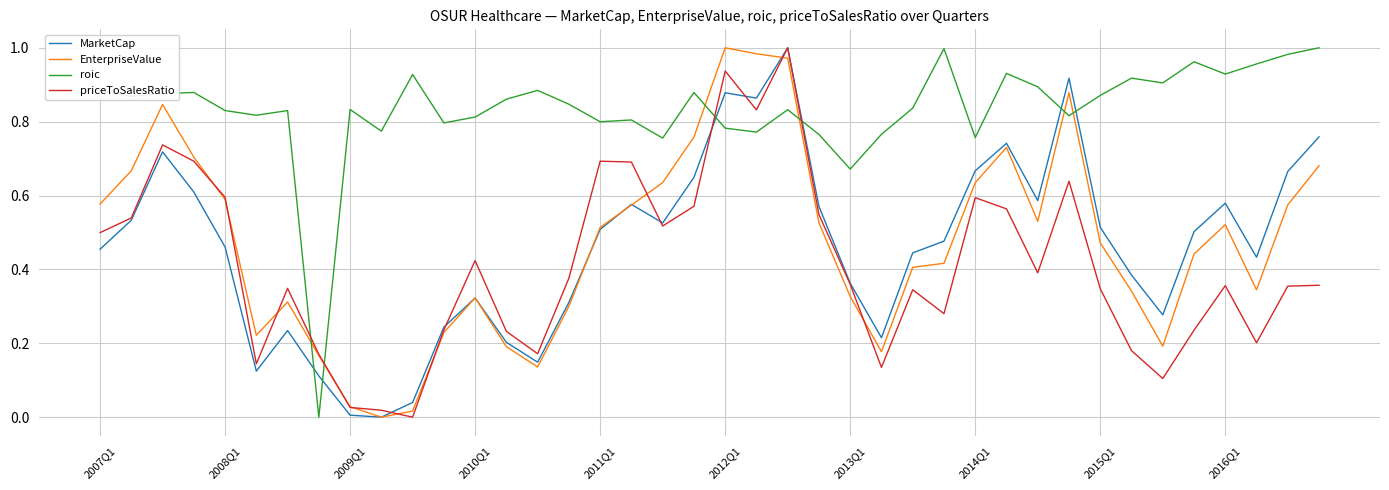

Which series ends up on top after the final intersection of roic and EnterpriseValue?

roic